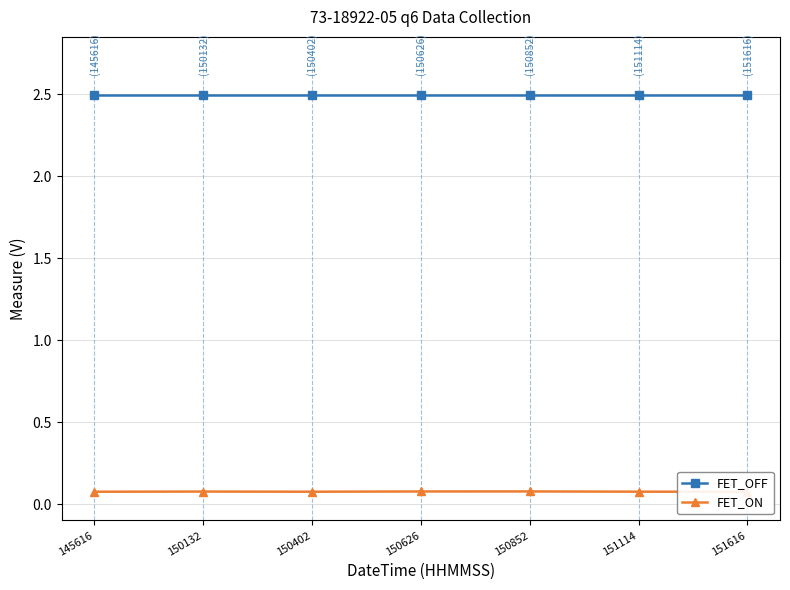

True or false: FET_OFF and FET_ON cross at least once.

False